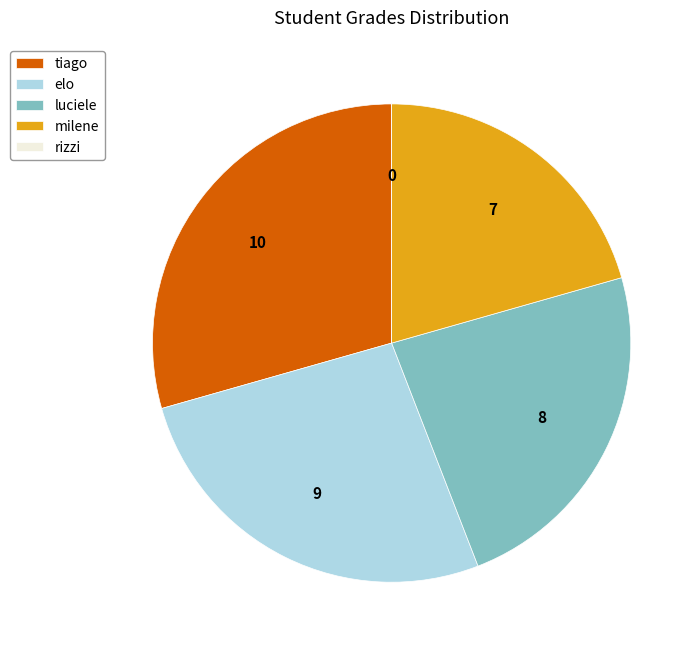

What is the ratio of the value at elo to the value at luciele?

1.1